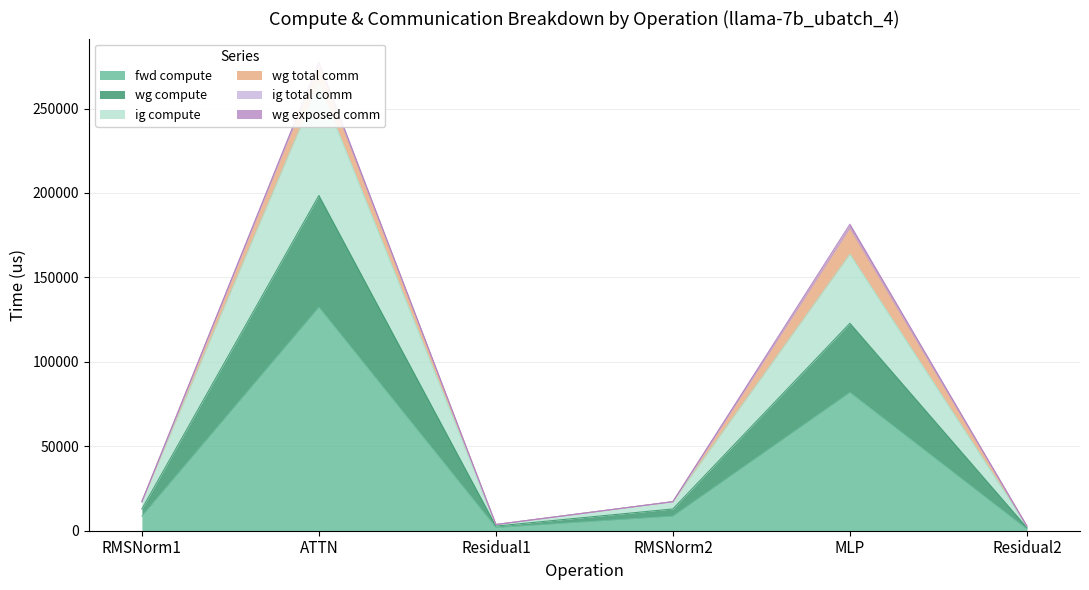

Where does the wg compute series first go above 17187?

RMSNorm1